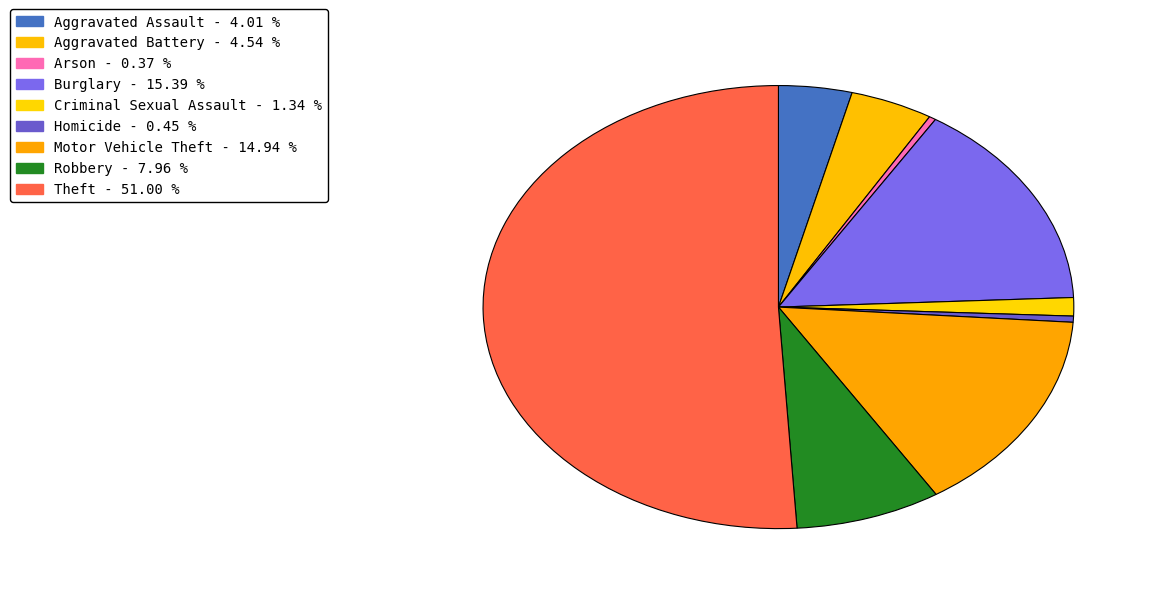

Approximately how many times larger is the value at Burglary compared to Robbery?

1.9